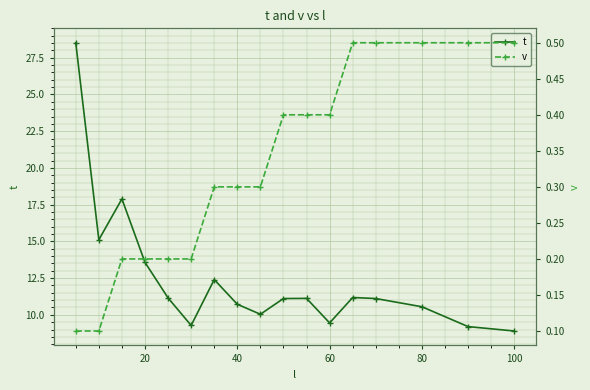

How many lines are shown in the chart?

2